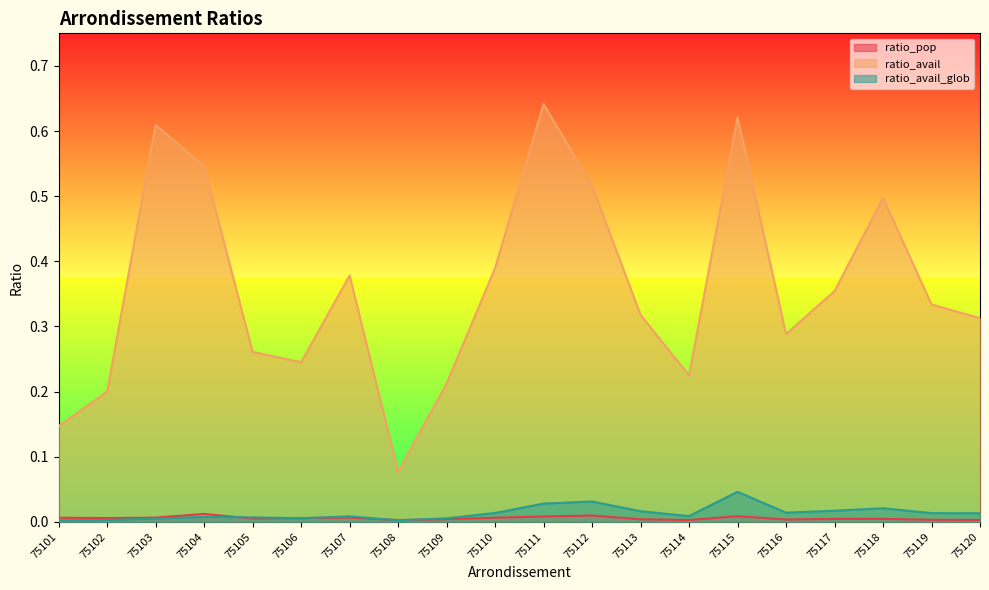

Does the chart display data point markers on the line(s)?

No